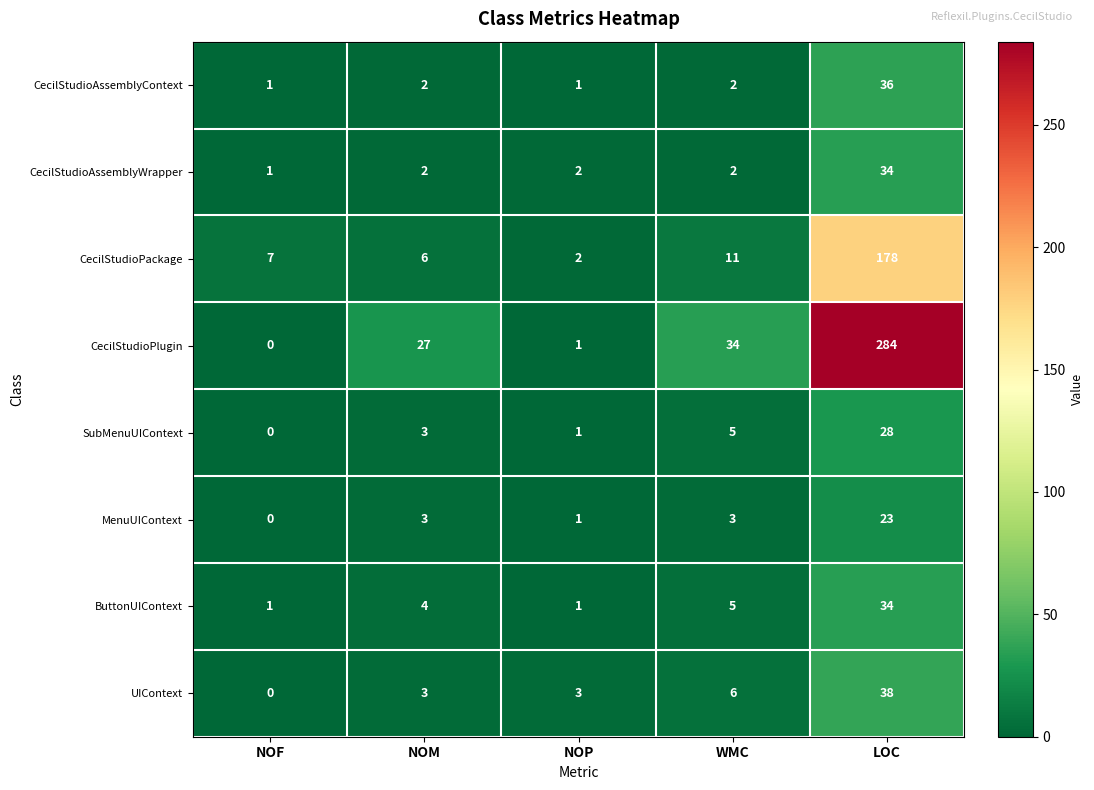

What is the difference between the highest and lowest values at LOC?

261